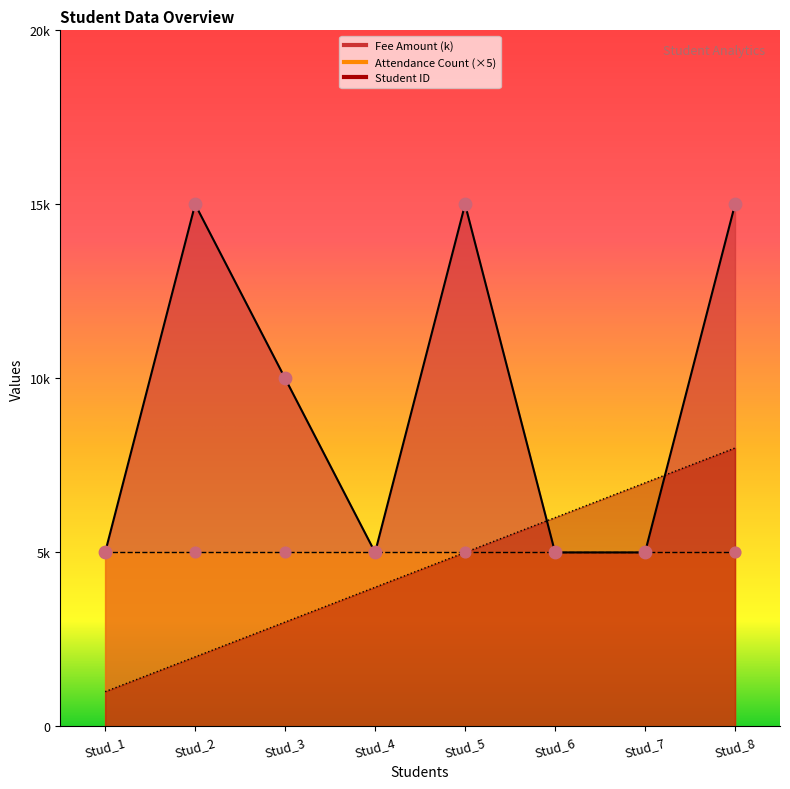

Which series reaches the maximum Y coordinate?

Fee Amount